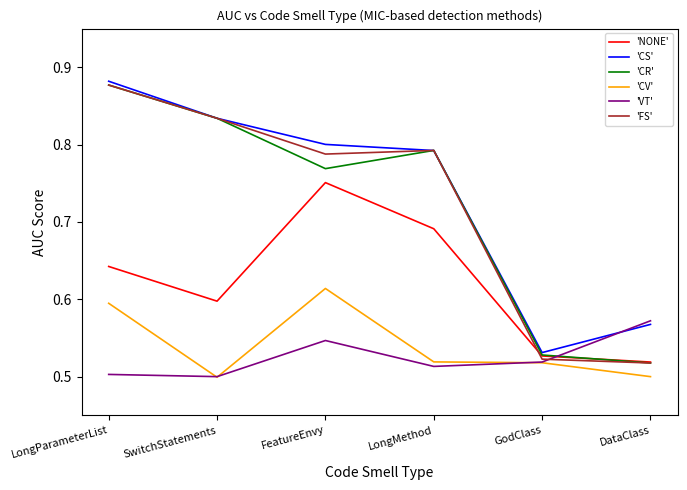

True or false: 'CV' has a value of 0.3 at FeatureEnvy.

False